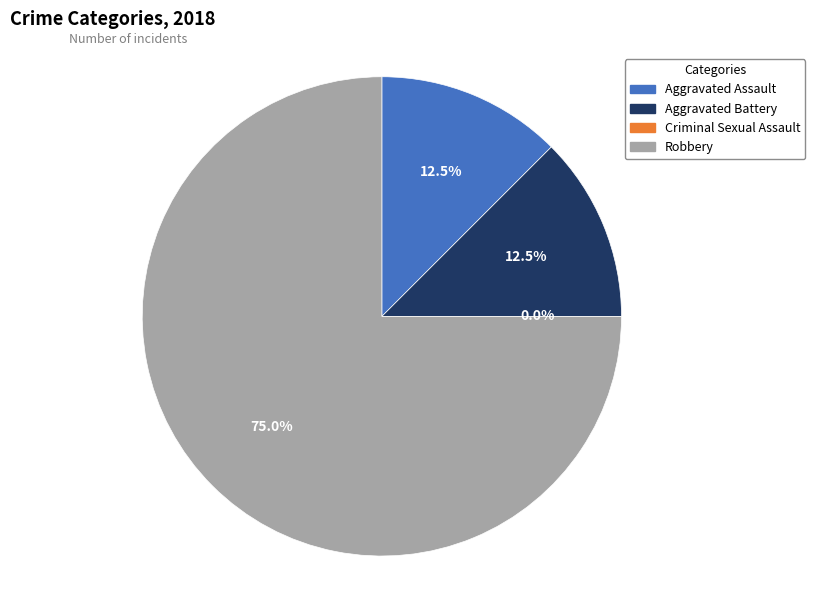

To the nearest percent, what is the average slice percentage?

25%